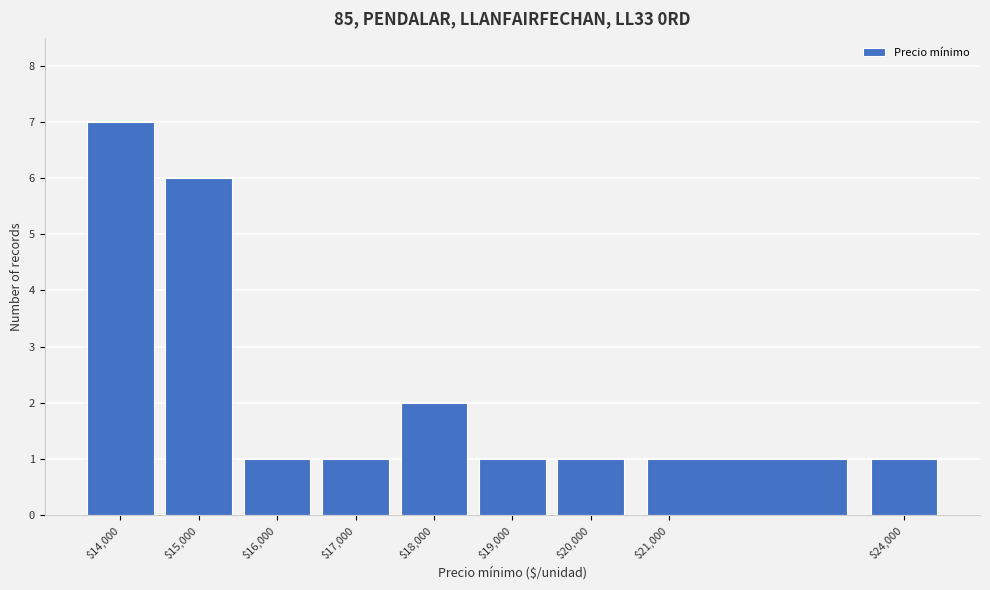

What is the height of the bar covering 20500 to 23500 on the x-axis? The values are not printed on the chart, so give them approximately, as read against the axis.

1